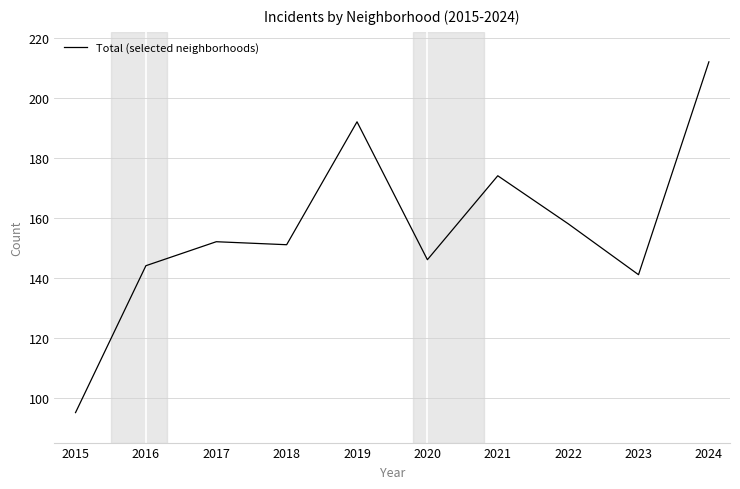

Which has a higher value, 2020 or 2017?

2017